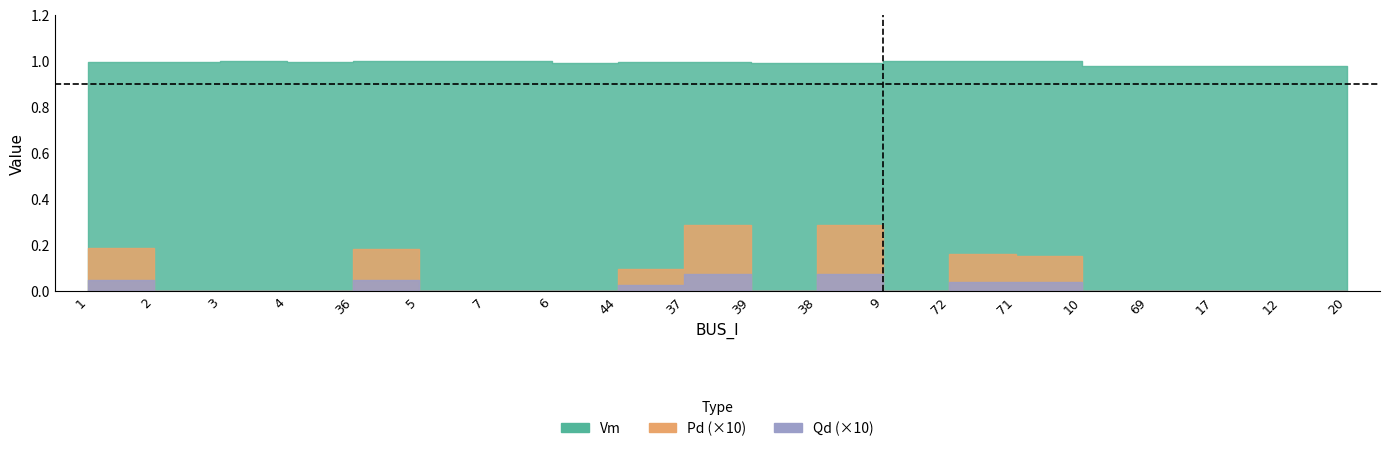

What is the sum of all Pd values?

0.1